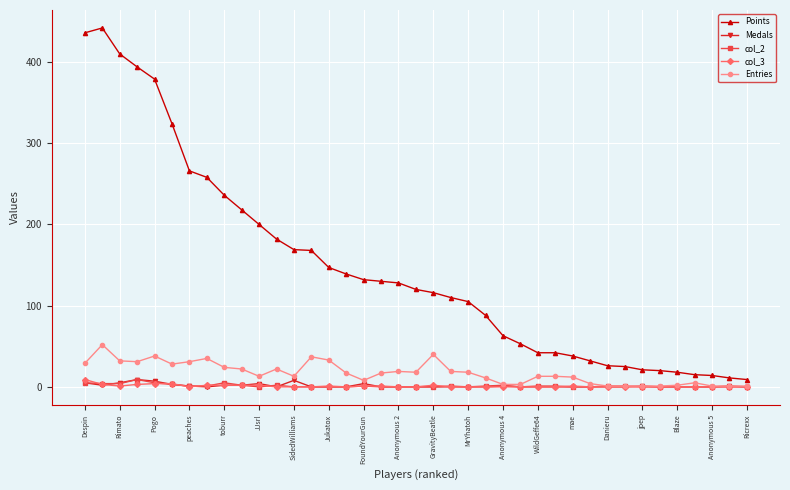

Which series has the largest range (max minus min)?

Points